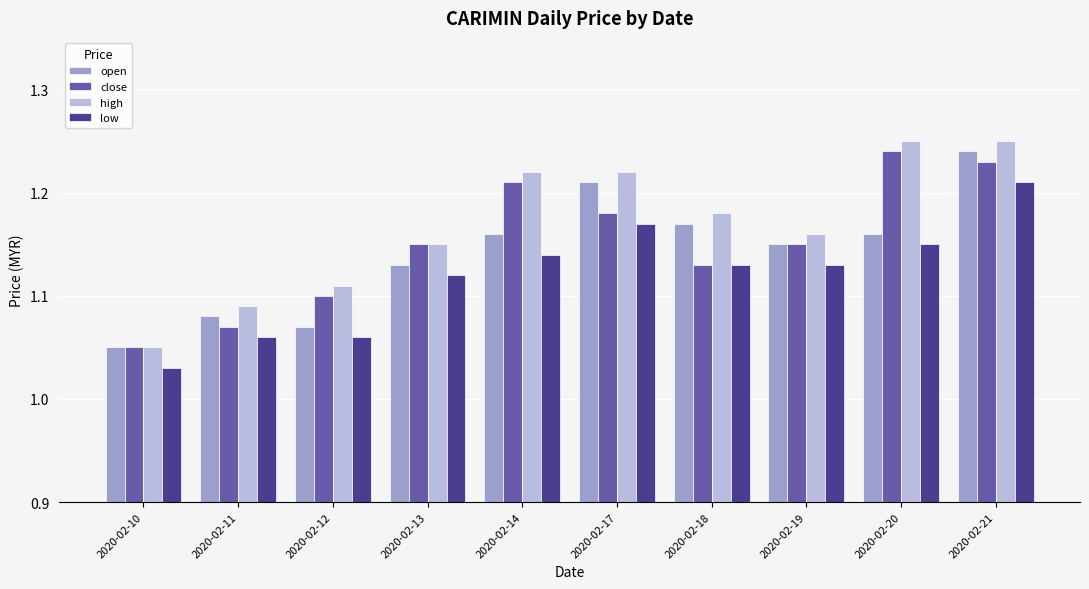

Count the low values in the range 1 to 2.

10